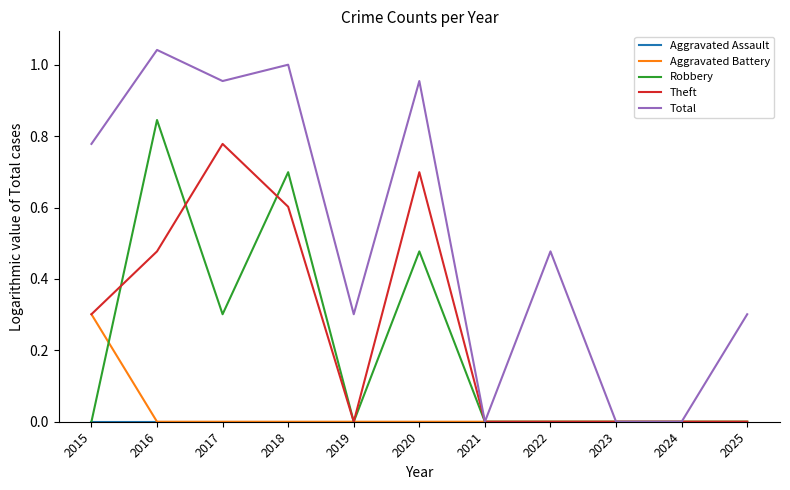

Which category has the highest value in the Robbery series?

2016